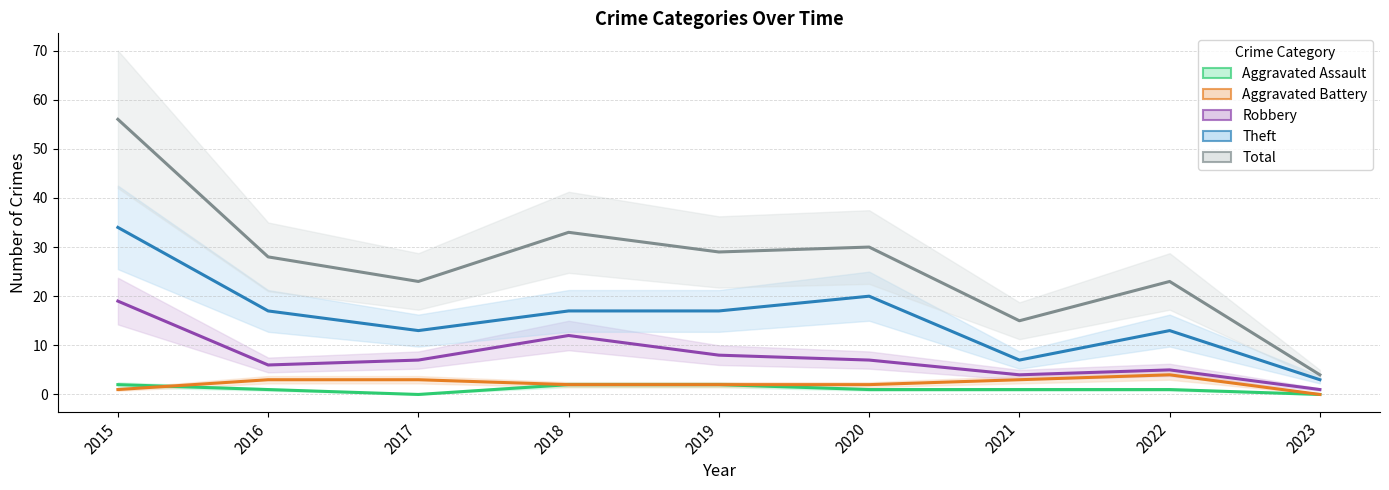

True or false: Aggravated Assault and Total cross at least once.

False